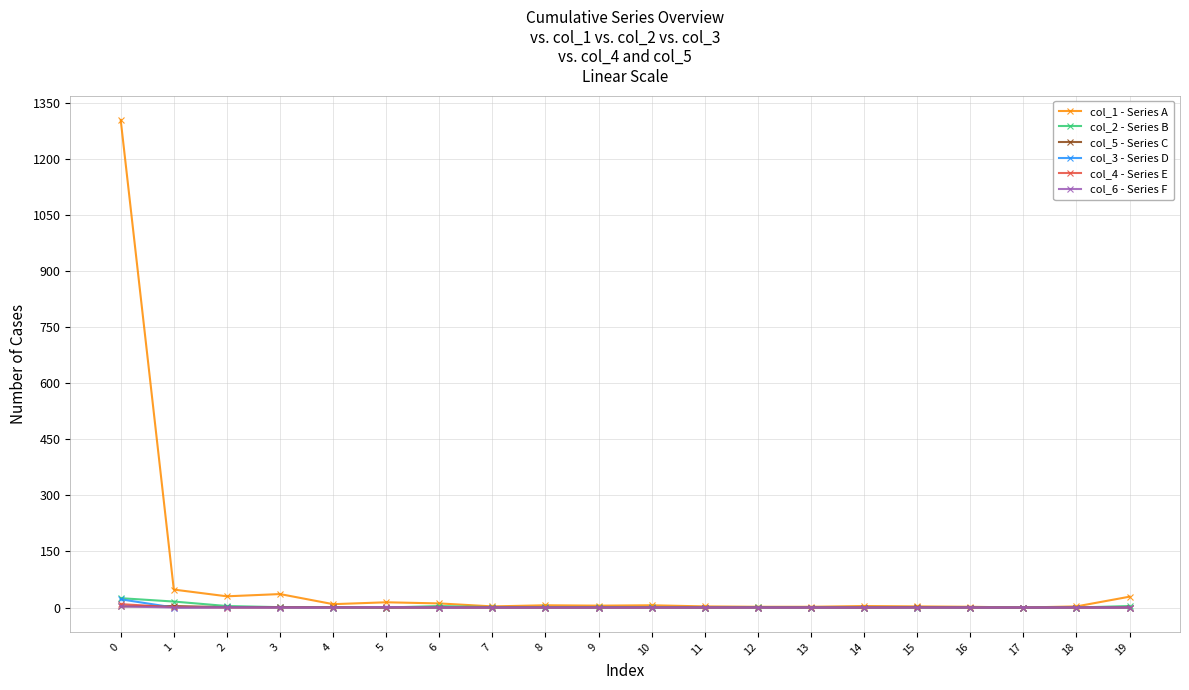

Does the chart display data point markers on the line(s)?

Yes